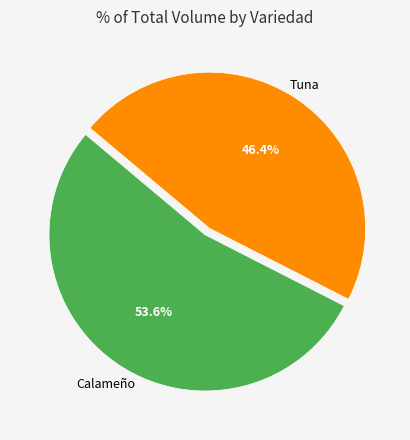

Does any single category account for the majority?

Yes